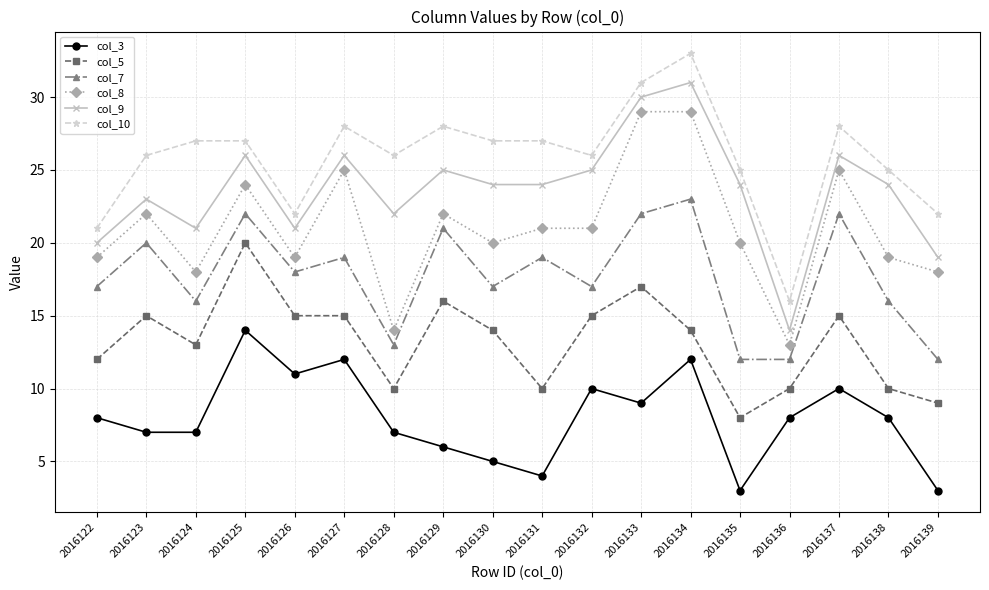

Which category has the highest value across all series?

2016134